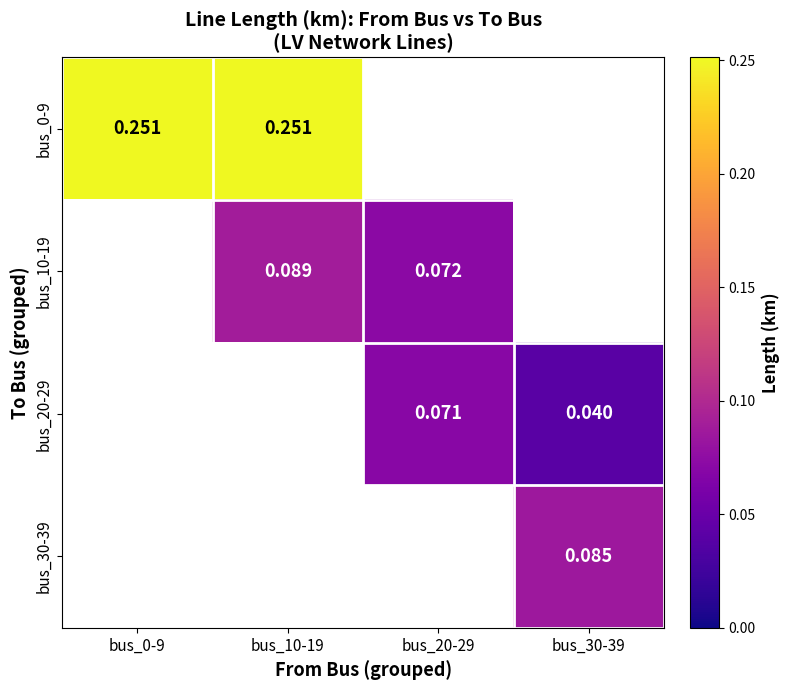

What is the maximum value shown in the chart?

0.3